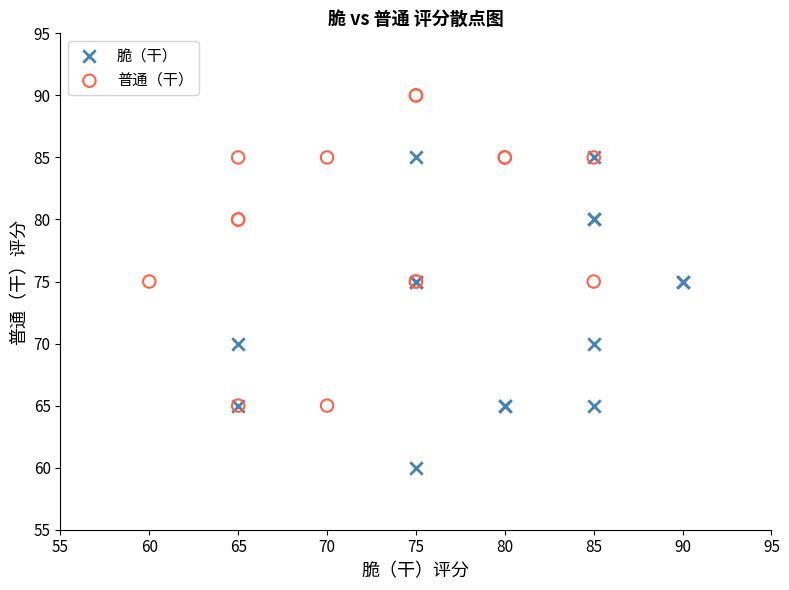

Which series contains the lowest Y value?

脆（干）